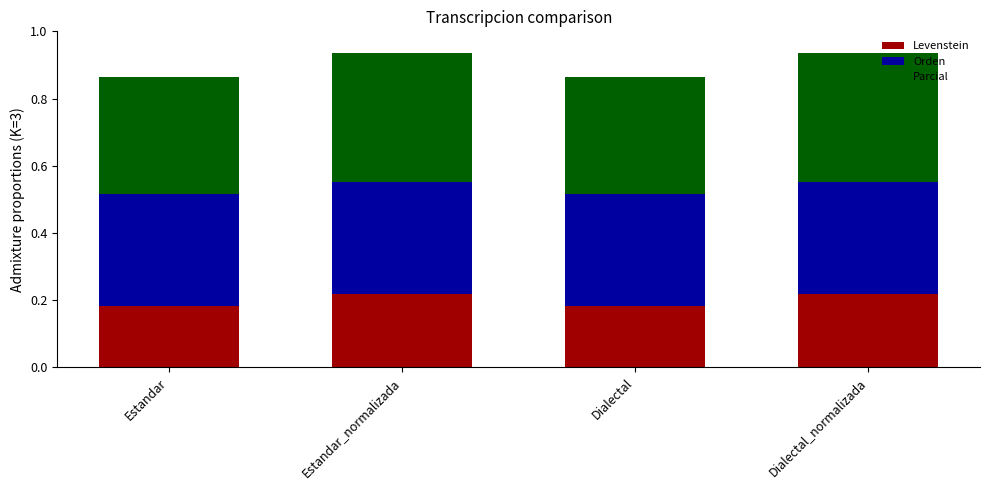

What is the total value across all series at Estandar?

0.9